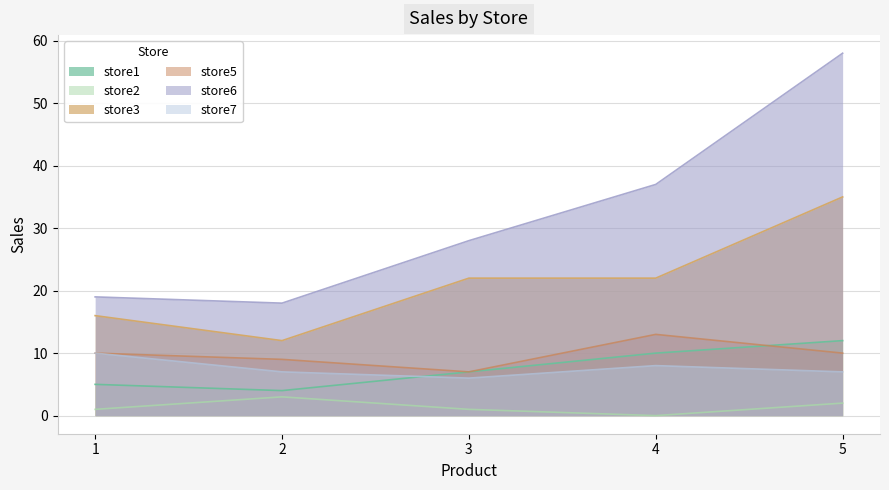

Rank the categories by store3 value from lowest to highest.

2, 1, 3, 4, 5